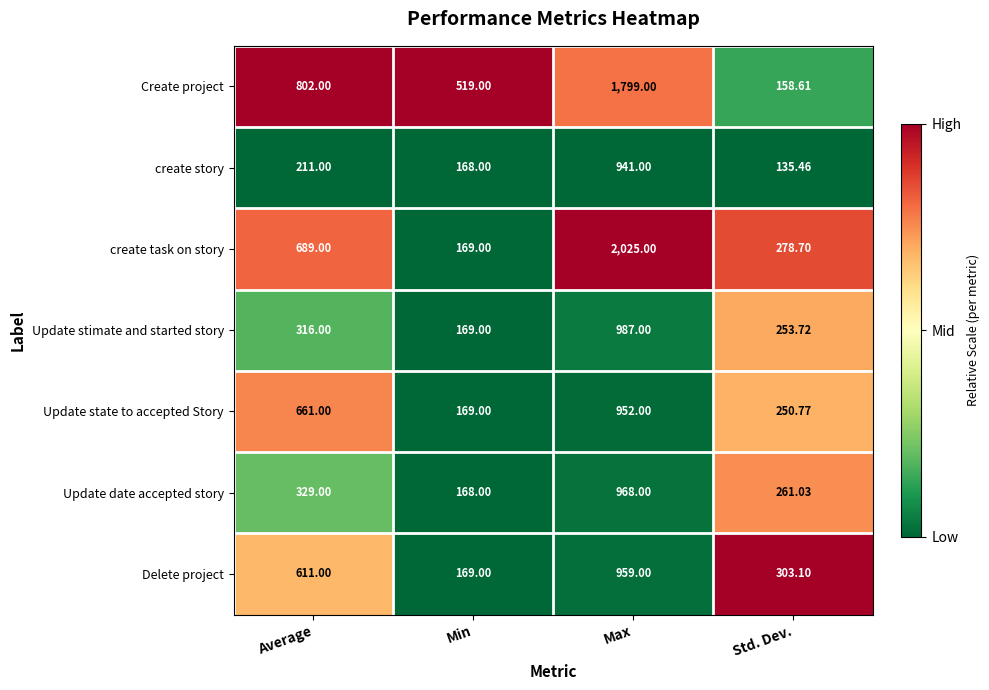

Rank the series at Max from lowest to highest value.

create story, Update state to accepted Story, Delete project, Update date accepted story, Update stimate and started story, Create project, create task on story